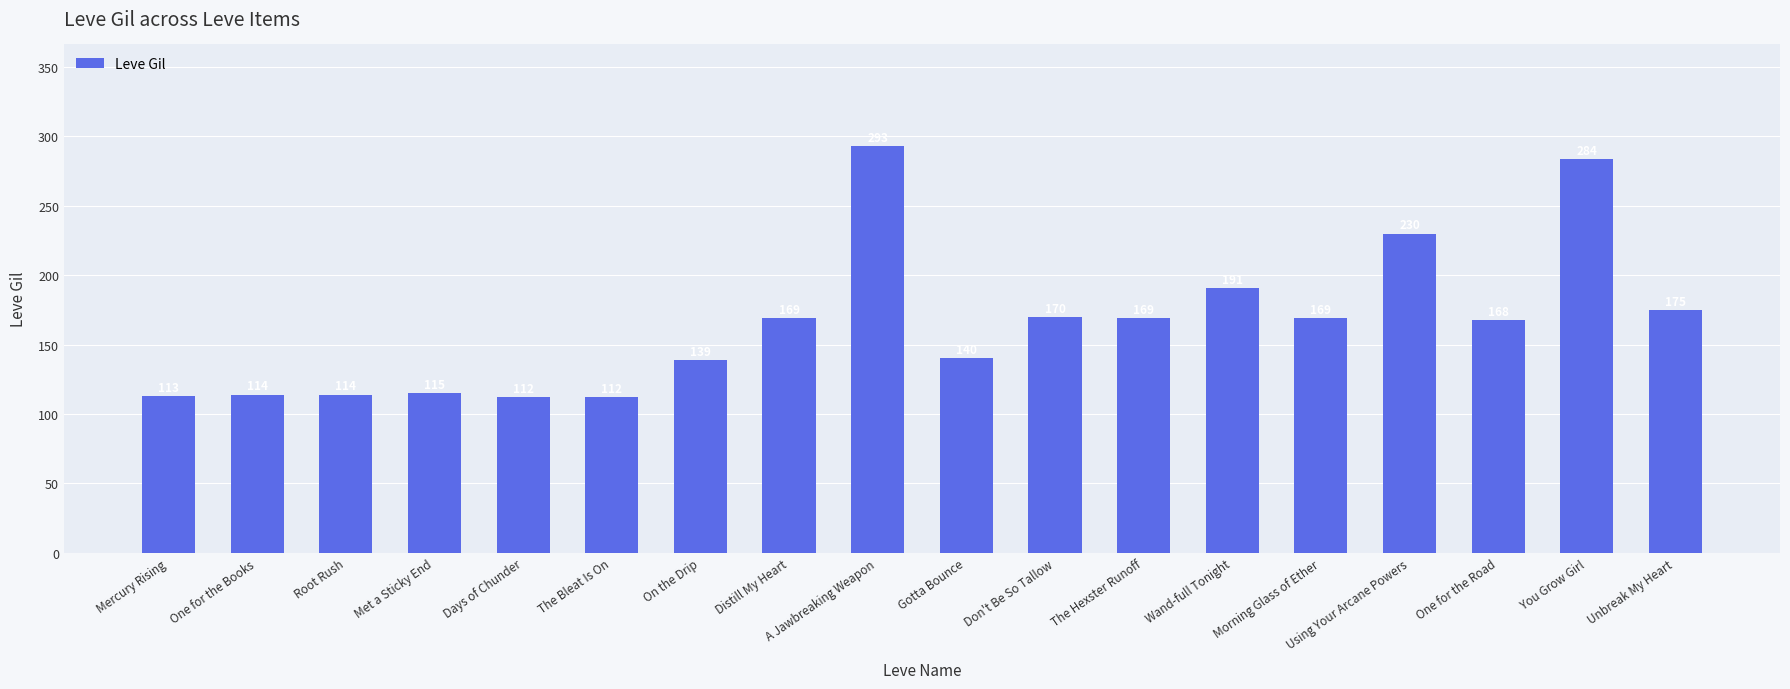

What is the change in value from Don't Be So Tallow to The Hexster Runoff?

-1